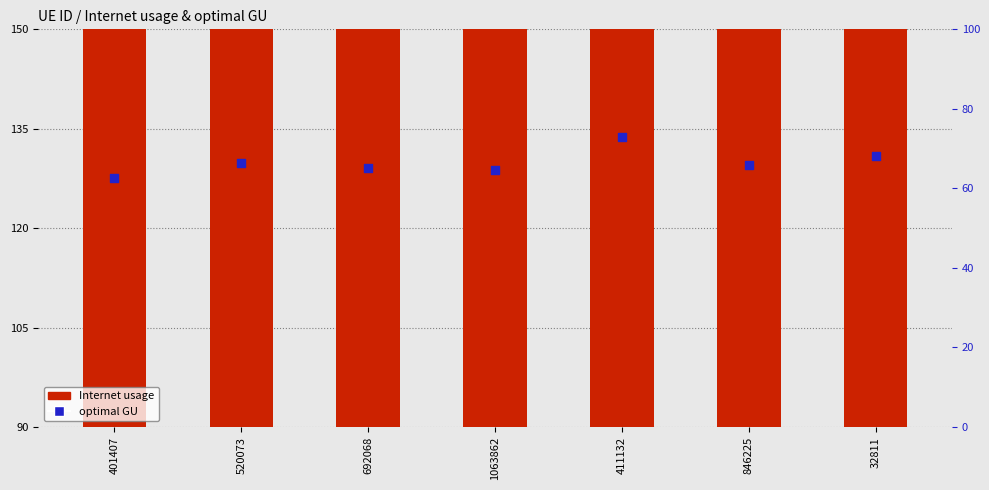

Which series has the largest Y range (max minus min)?

Internet usage